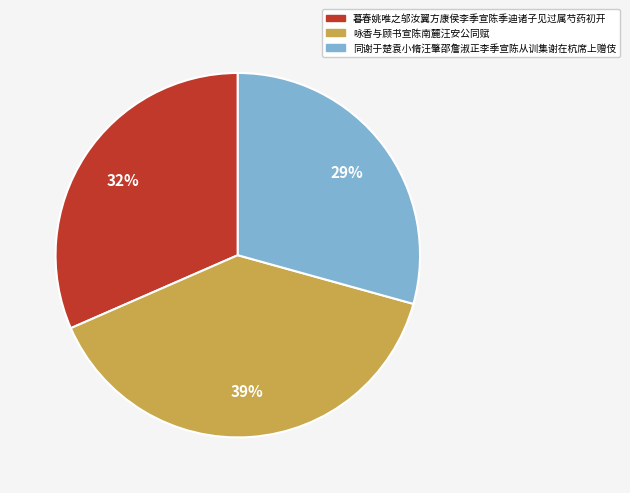

Is it true that 同谢于楚袁小脩汪肇邵詹淑正李季宣陈从训集谢在杭席上赠伎 is 29% of the pie?

True